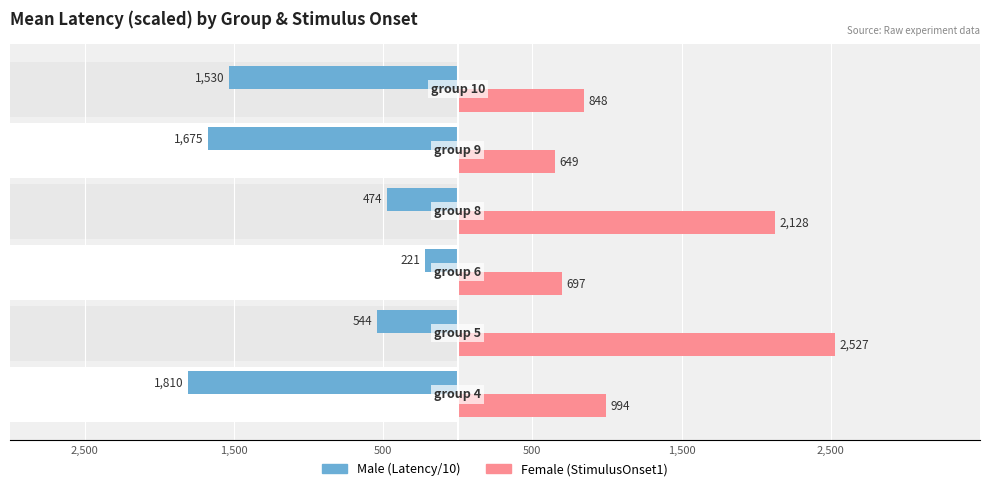

What is the sum of all Female values?

7843